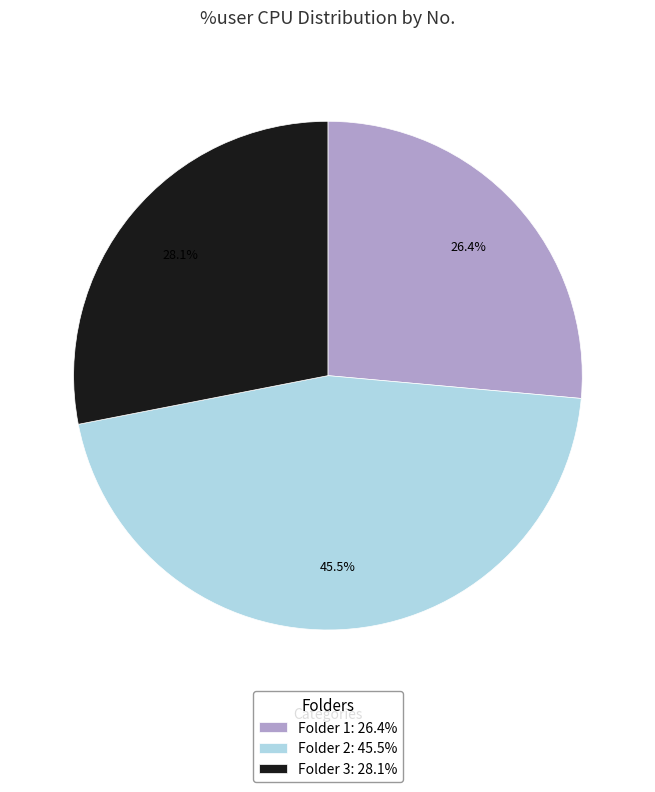

What is the ratio of the value at Folder 3: 28.1% to the value at Folder 2: 45.5%?

0.6